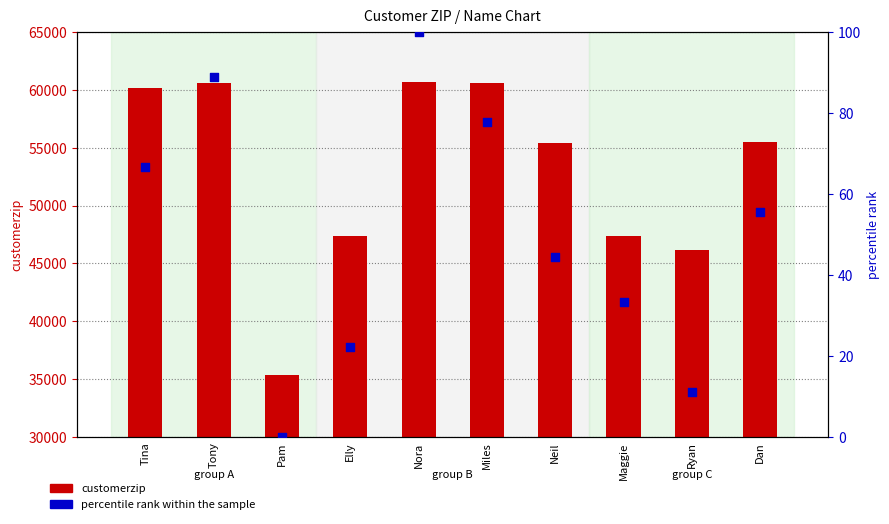

What is the total value across all series at Ryan?

46213.1